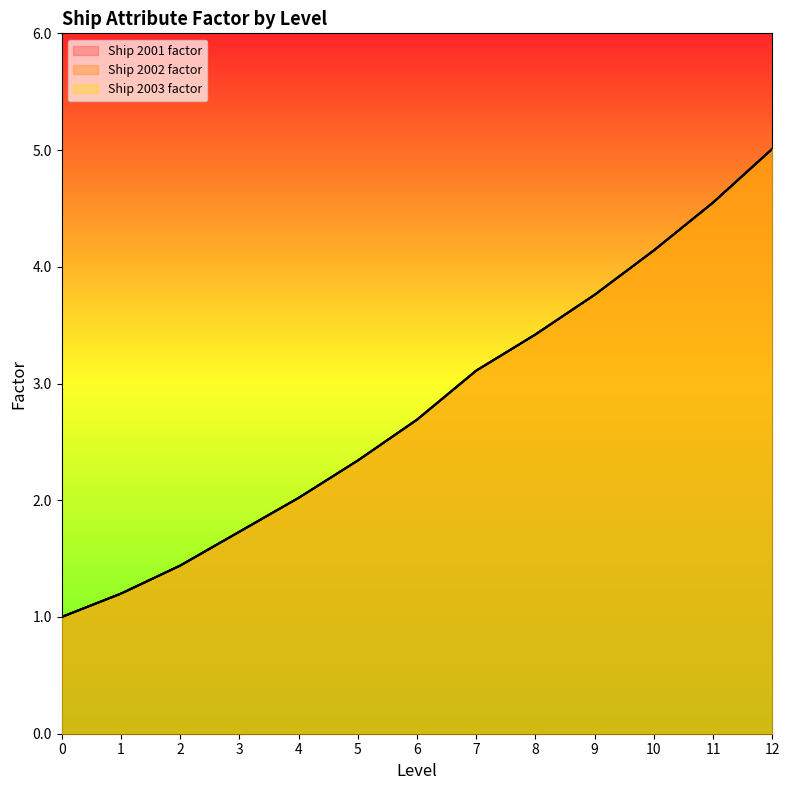

At which category is the sum across all series the highest?

12